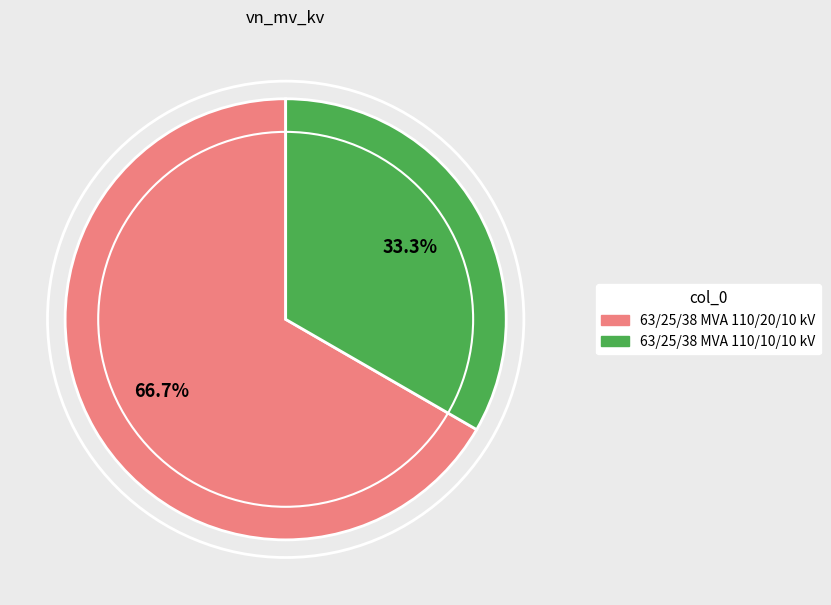

To the nearest percent, what is the difference between the 63/25/38 MVA 110/10/10 kV and 63/25/38 MVA 110/20/10 kV slice percentages?

33%